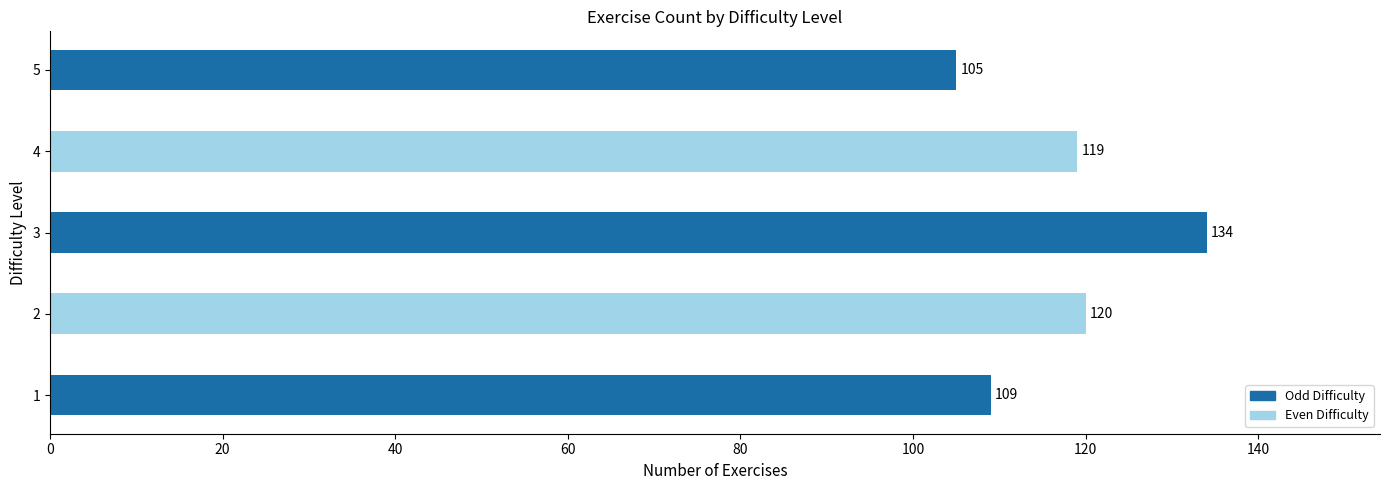

What is the approximate value at 2, to the nearest 5?

120